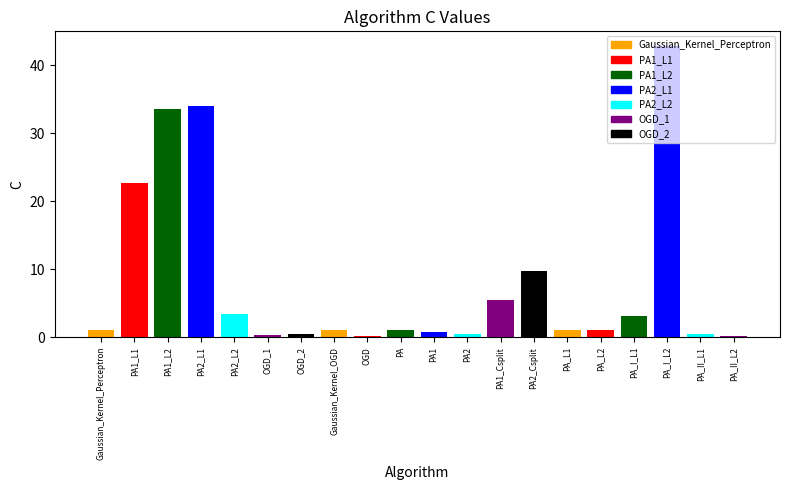

Are the bars grouped side by side (vs. stacked)?

No